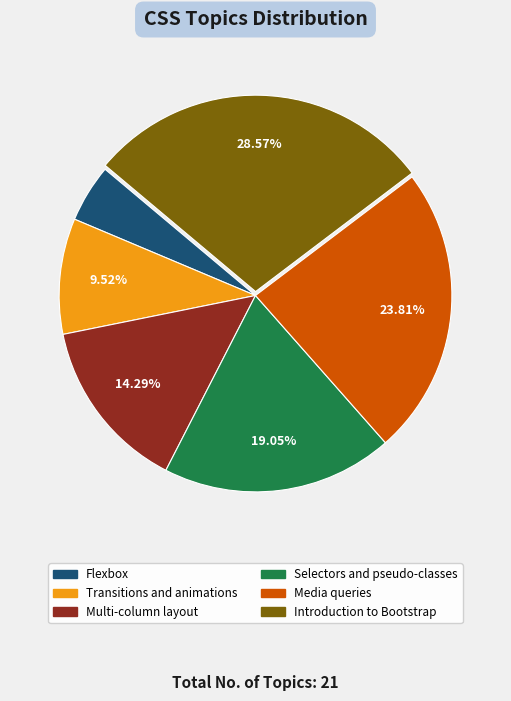

What is the ratio of the value at Multi-column layout to the value at Transitions and animations?

1.5